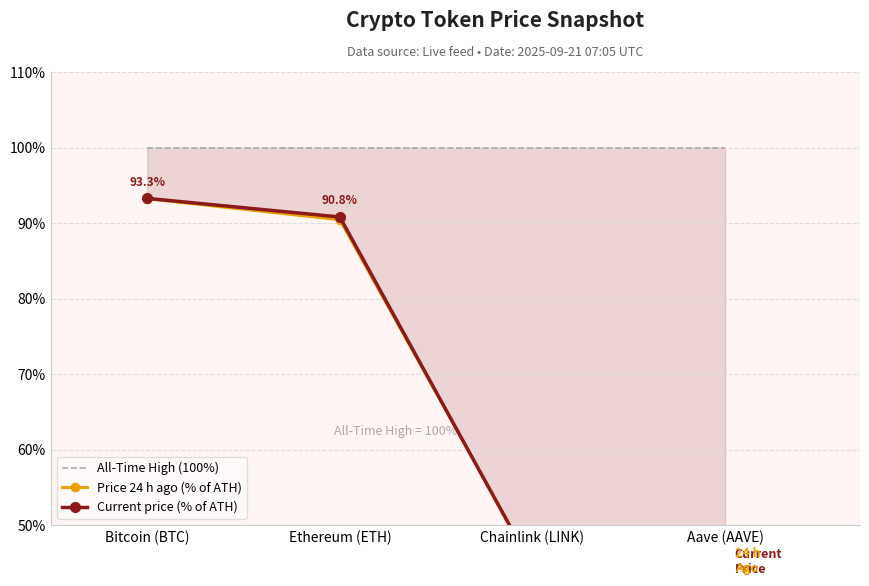

At Ethereum (ETH), list the series in order from largest to smallest.

All-Time High (100%), Current price (% of ATH), Price 24 h ago (% of ATH)